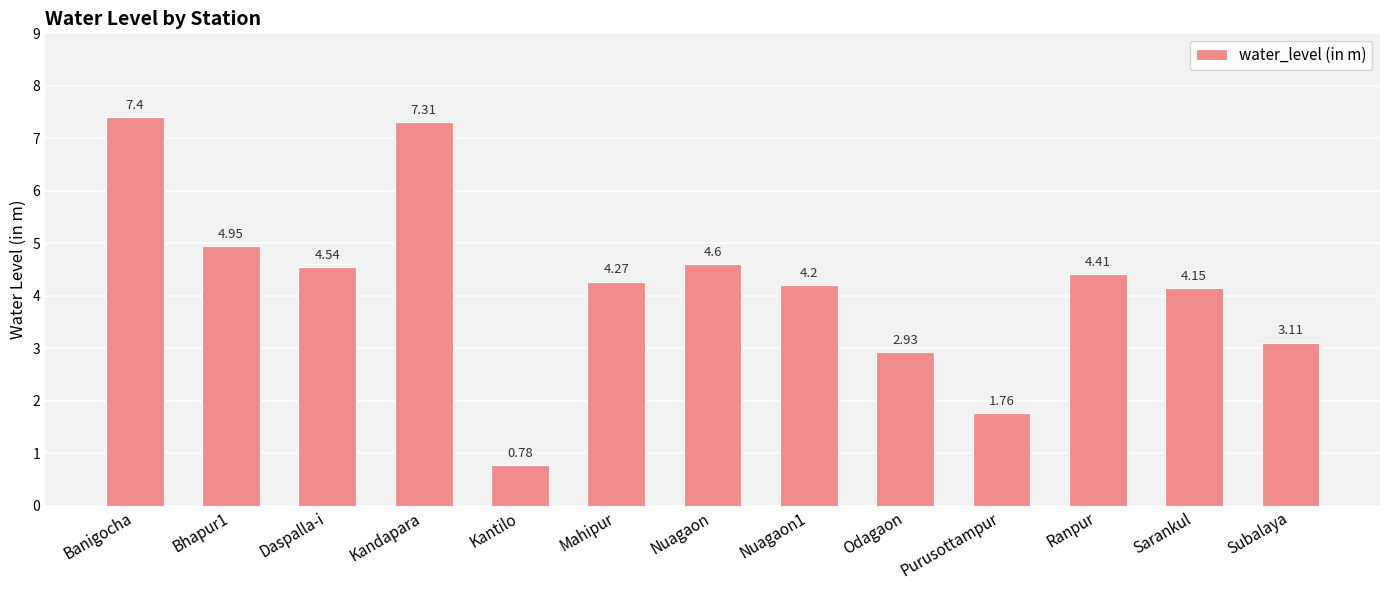

What is the label of the 9th bar from the left?

Odagaon